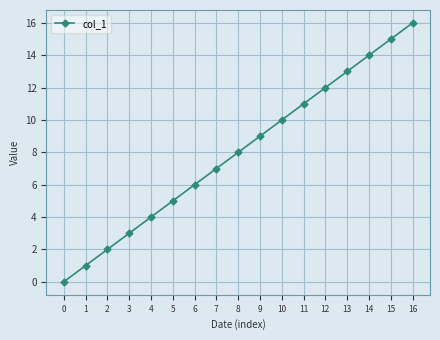

Is this an area chart (filled region under the line)?

No